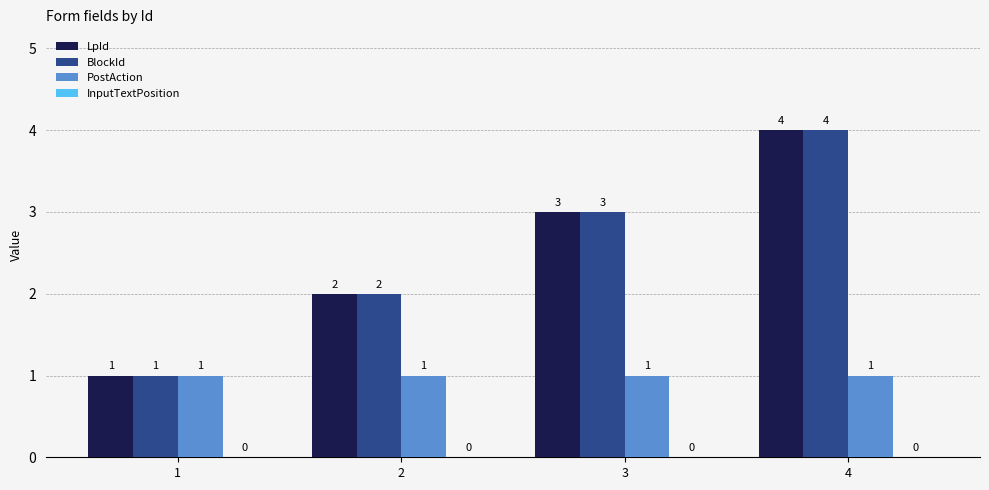

True or false: LpId has a value of 3 at 2.

False